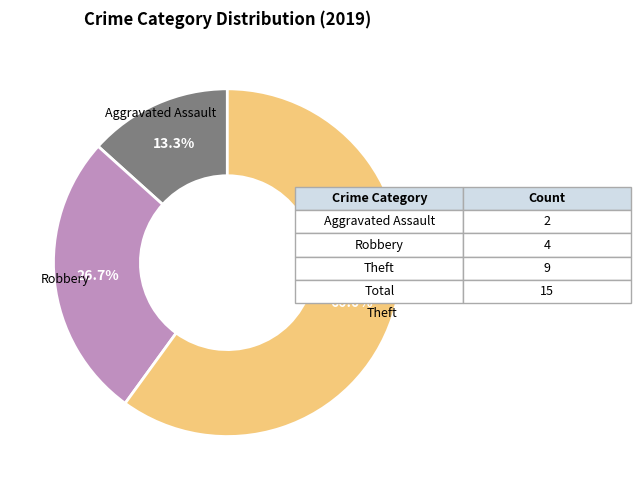

Is there any slice that represents more than half of the pie?

Yes